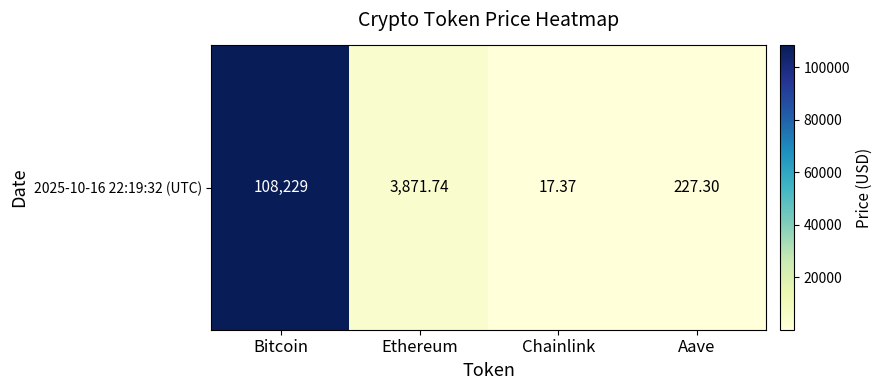

What is the approximate value at Bitcoin?

108229.0